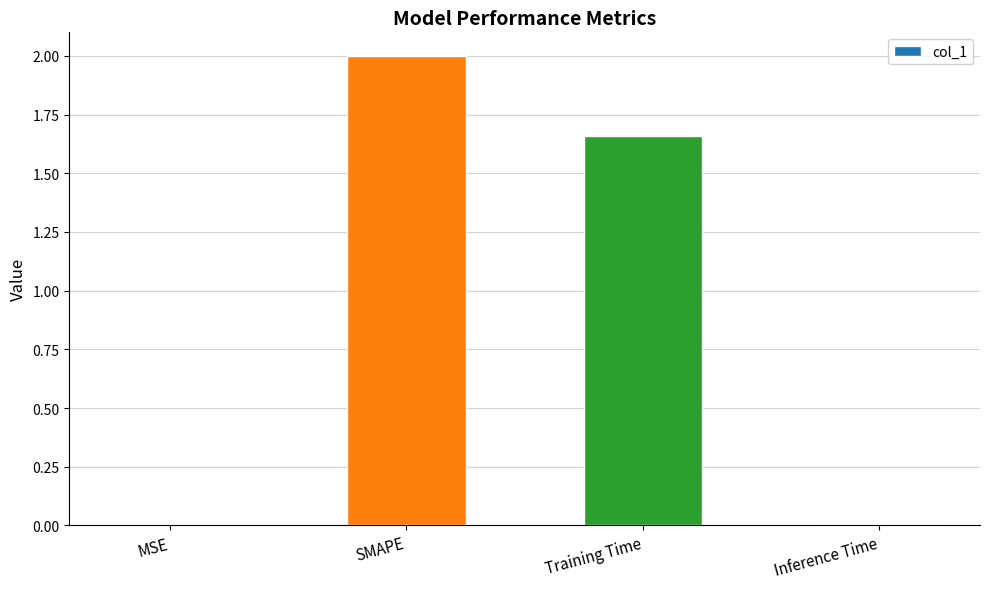

At which category does the chart reach its peak across all series?

SMAPE